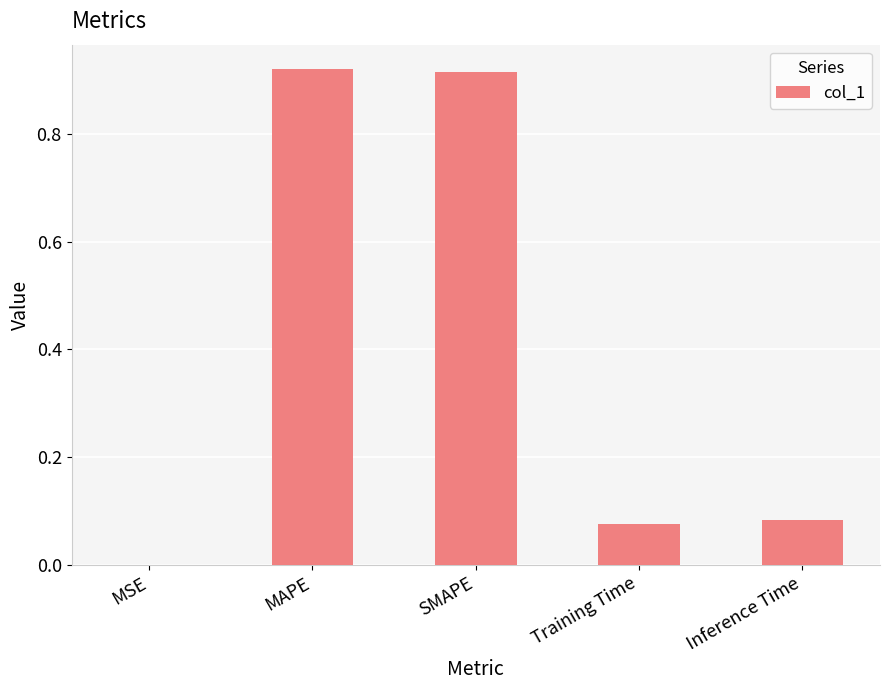

True or false: the data shows 1.4 at MAPE.

False